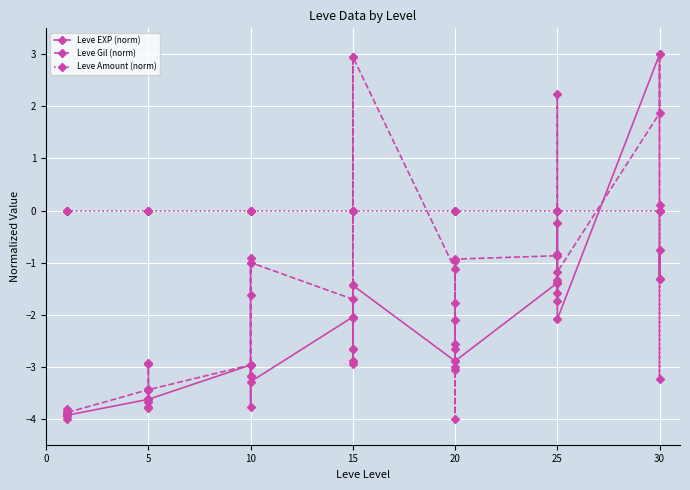

Which series has the largest total across all categories?

Leve Amount (norm)